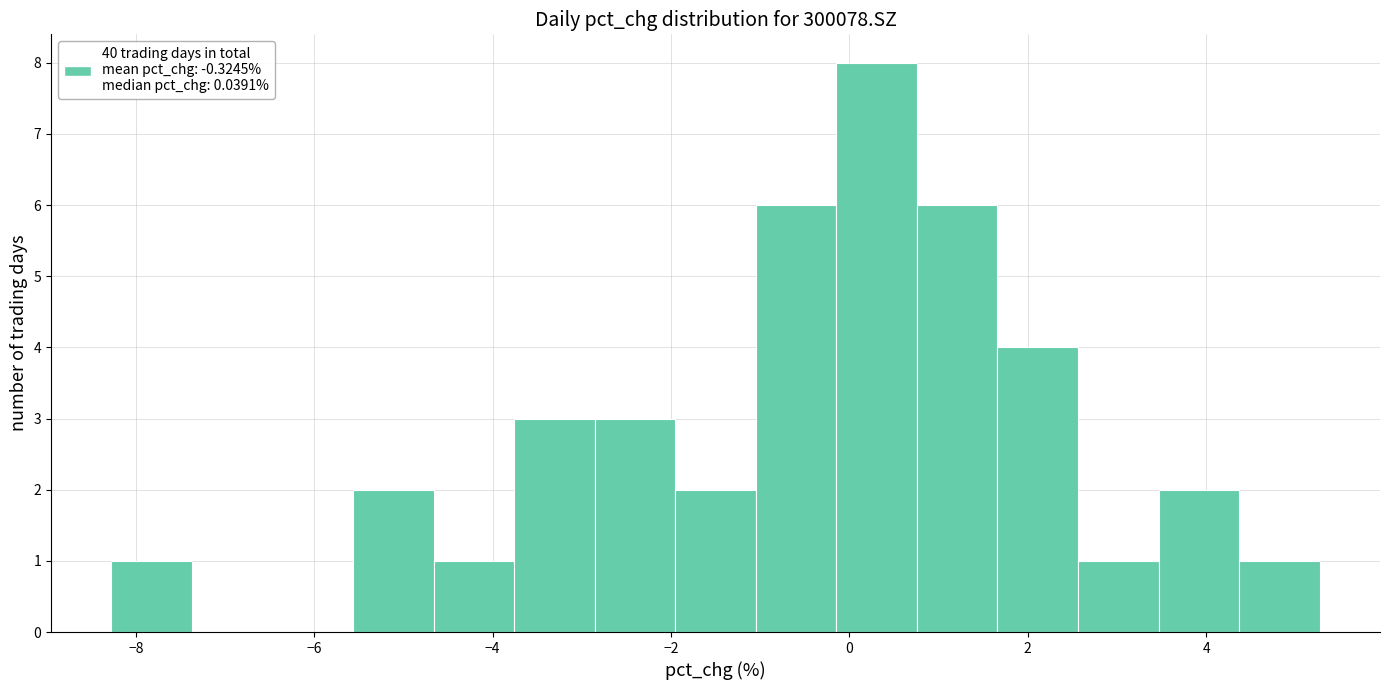

Reading left to right, transcribe this chart: for each bar, give the range it covers on the x-axis and its height. Neither the bar edges nor the heights are printed on the chart, so give them approximately, as read against the axes.

-8.2 to -7.4: 1
-7.4 to -6.4: 0
-6.4 to -5.6: 0
-5.6 to -4.6: 2
-4.6 to -3.8: 1
-3.8 to -2.8: 3
-2.8 to -2.0: 3
-2.0 to -1.0: 2
-1.0 to -0.2: 6
-0.2 to 0.8: 8
0.8 to 1.6: 6
1.6 to 2.6: 4
2.6 to 3.4: 1
3.4 to 4.4: 2
4.4 to 5.2: 1